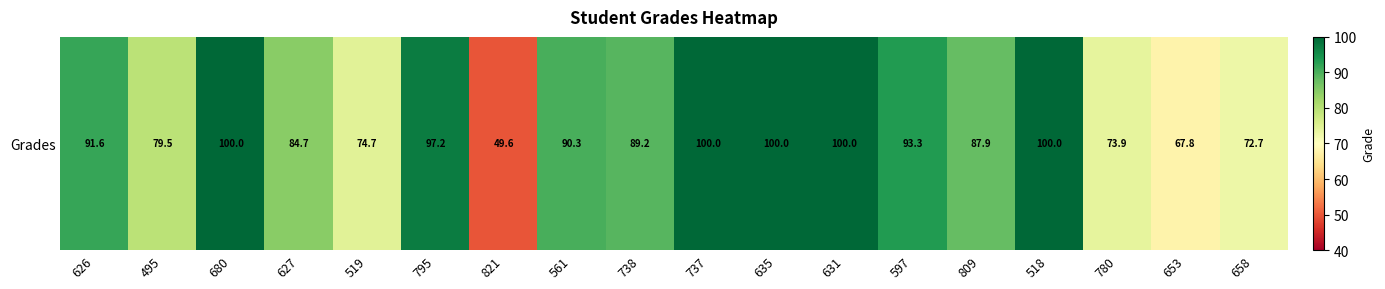

Which has a higher value, 738 or 780?

738